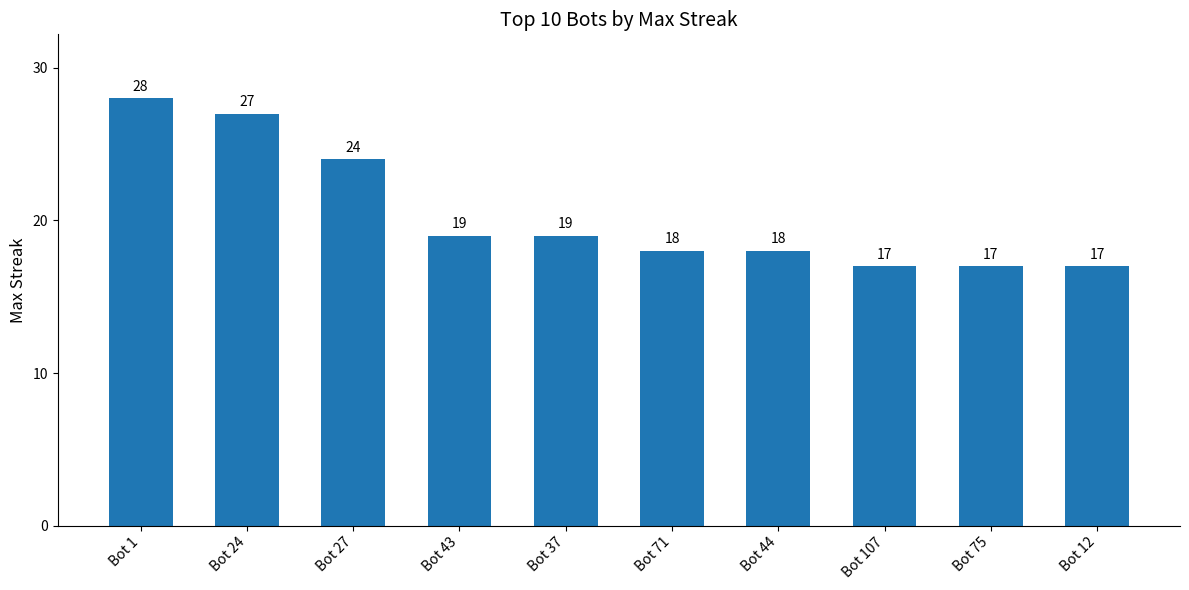

Between Bot 12 and Bot 37, which is larger?

Bot 37